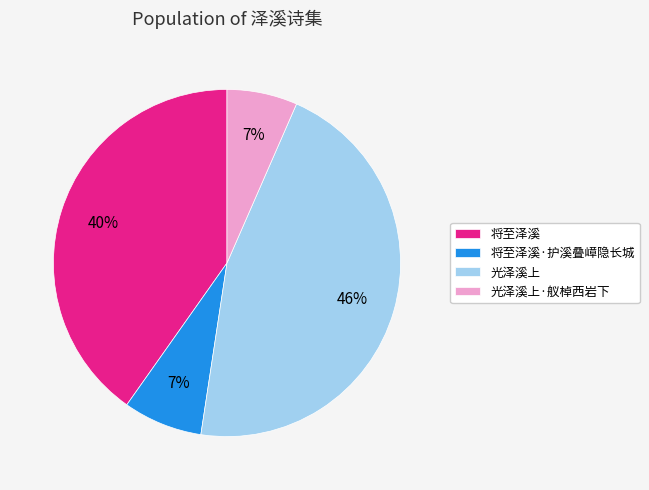

To the nearest percent, what is the difference between the largest and smallest slice percentages?

39%